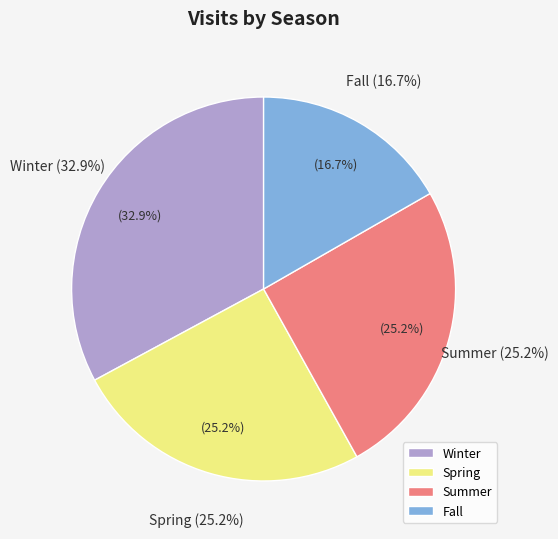

What percentage is NOT represented by Winter?

67.1%